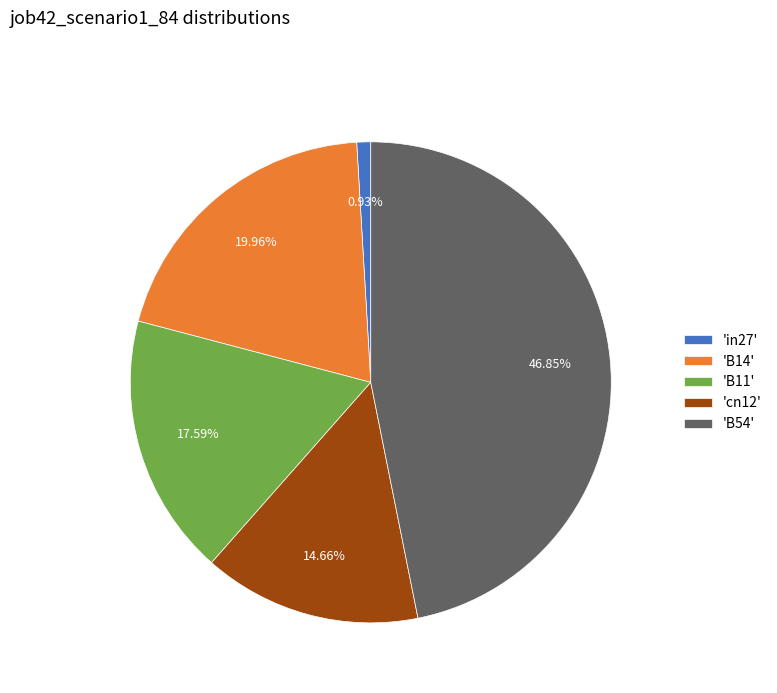

Rank the categories by value from lowest to highest.

'in27', 'cn12', 'B11', 'B14', 'B54'